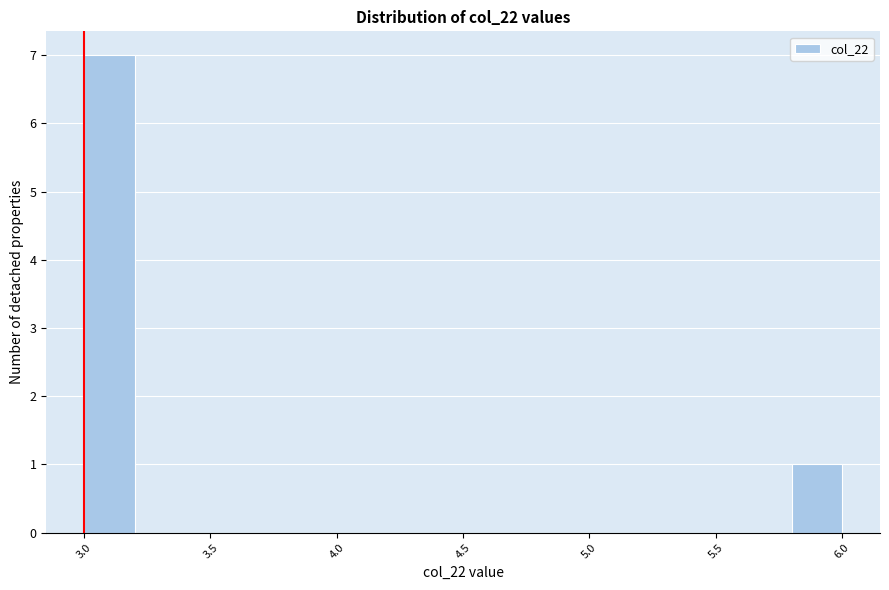

Over which range of the x-axis is the bar tallest?

3.0 to 3.2